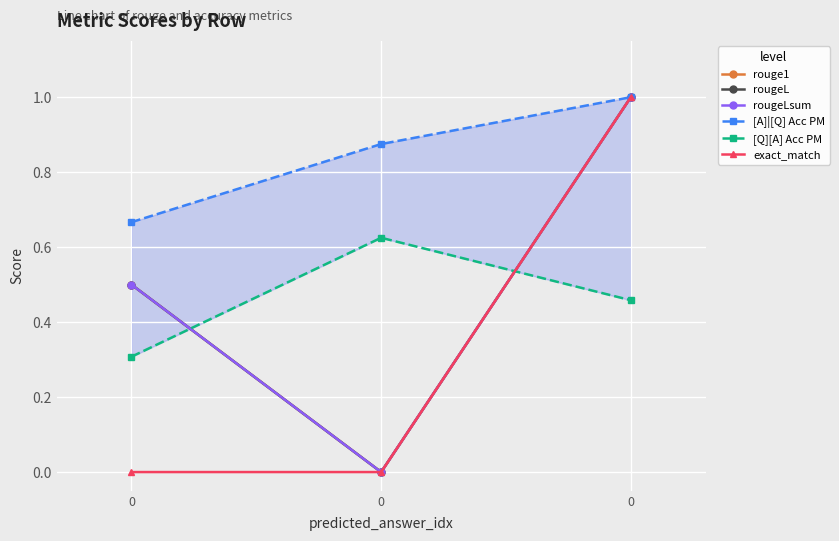

What is the average value of the [Q][A] Acc PM series?

0.5